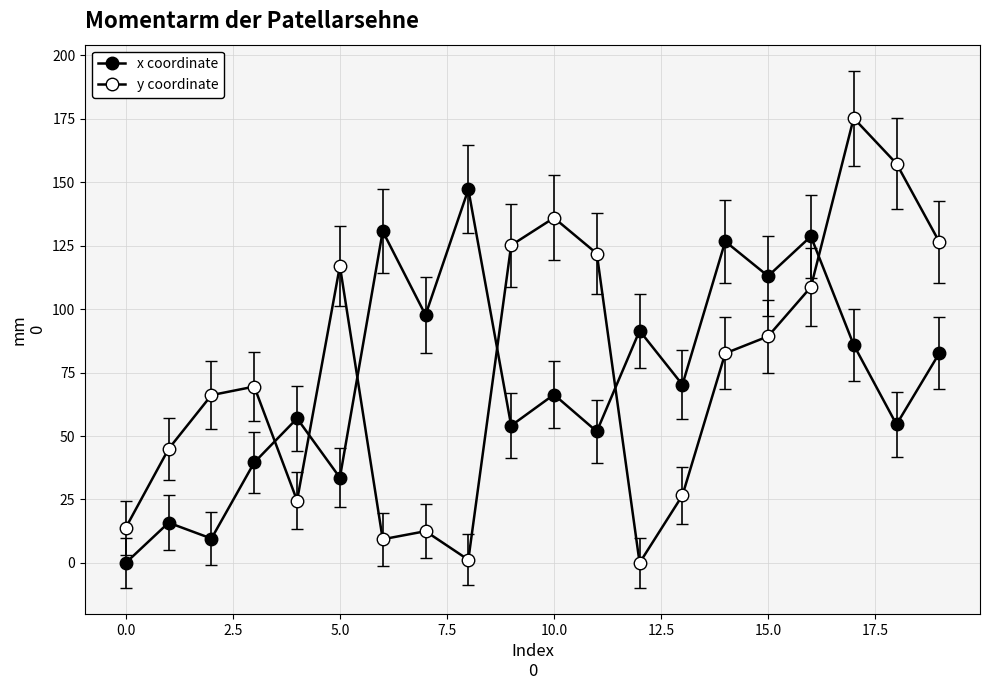

Does the chart have visible grid lines?

Yes